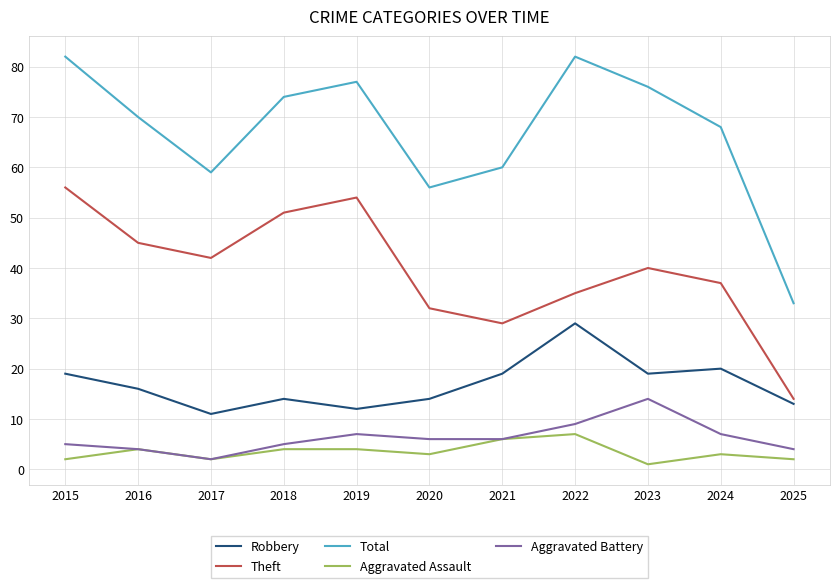

Which series has the largest total across all categories?

Total